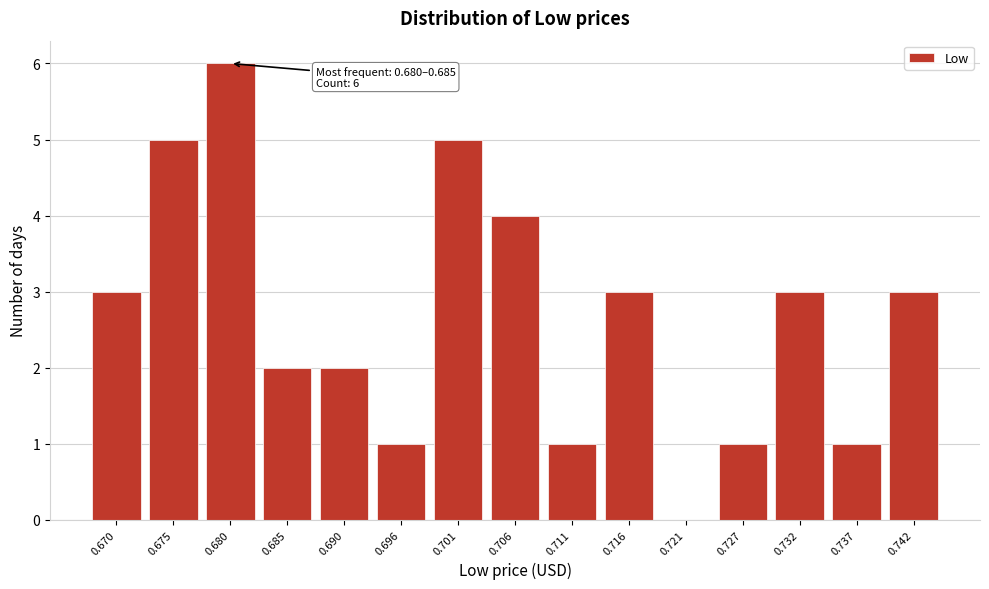

Reading left to right, list all the values displayed in this chart.

0.670=3	0.675=5	0.680=6	0.685=2	0.690=2	0.696=1	0.701=5	0.706=4	0.711=1	0.716=3	0.721=0	0.727=1	0.732=3	0.737=1	0.742=3